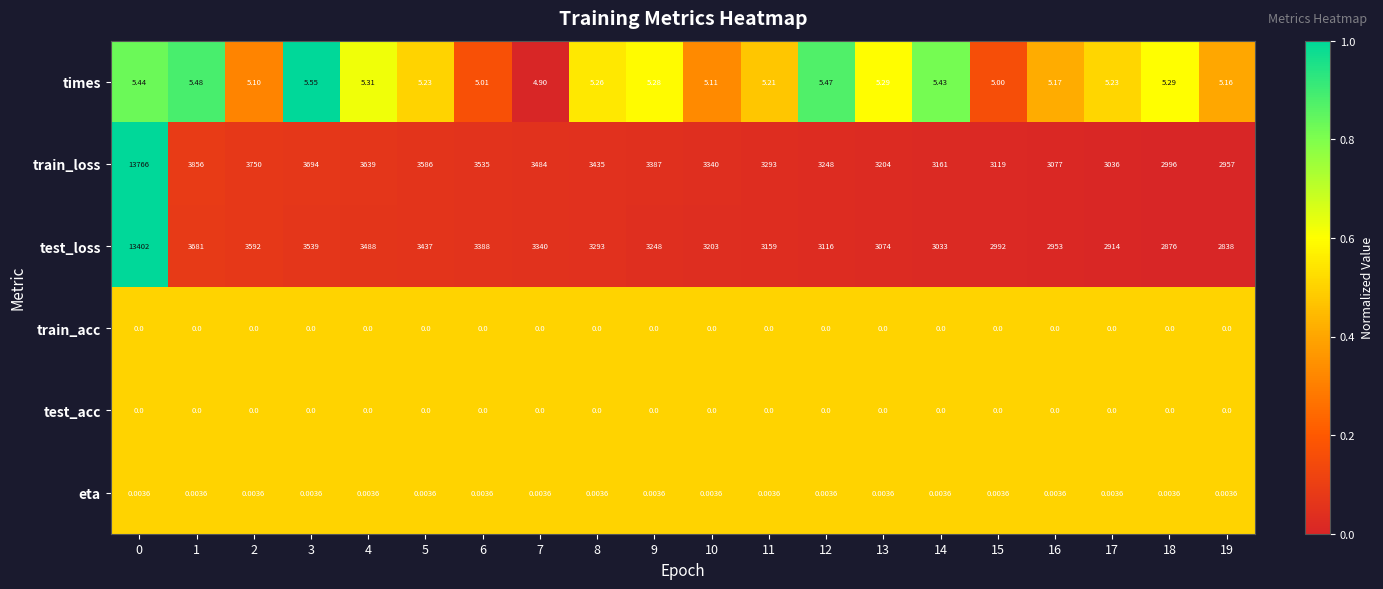

Which series has the largest total across all categories?

train_loss